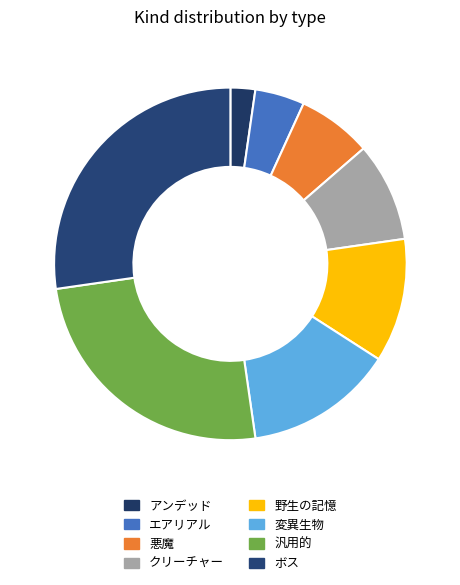

True or false: アンデッド accounts for 2% of the total.

True